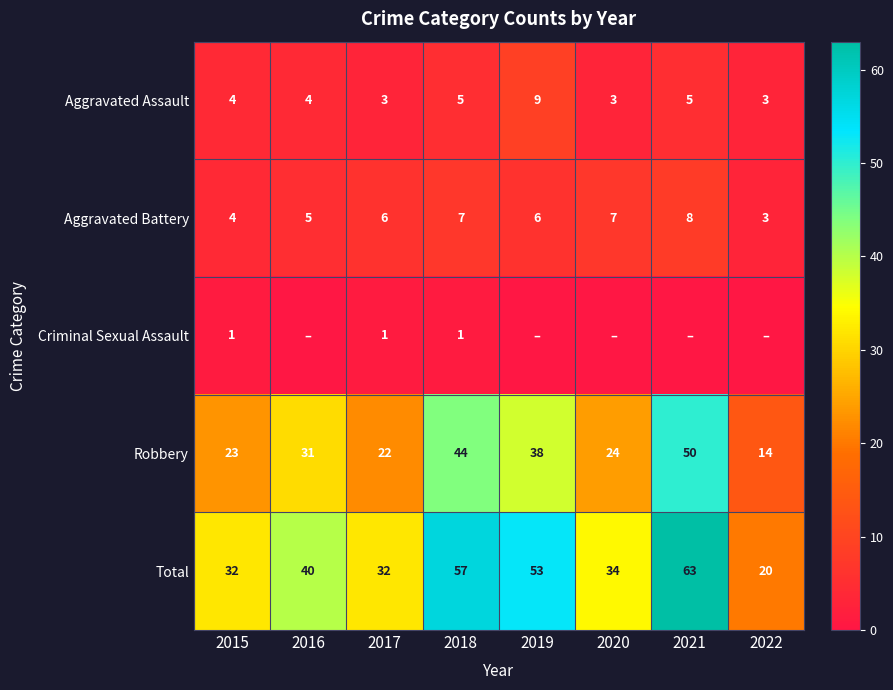

At which label does Aggravated Battery reach its minimum?

2022